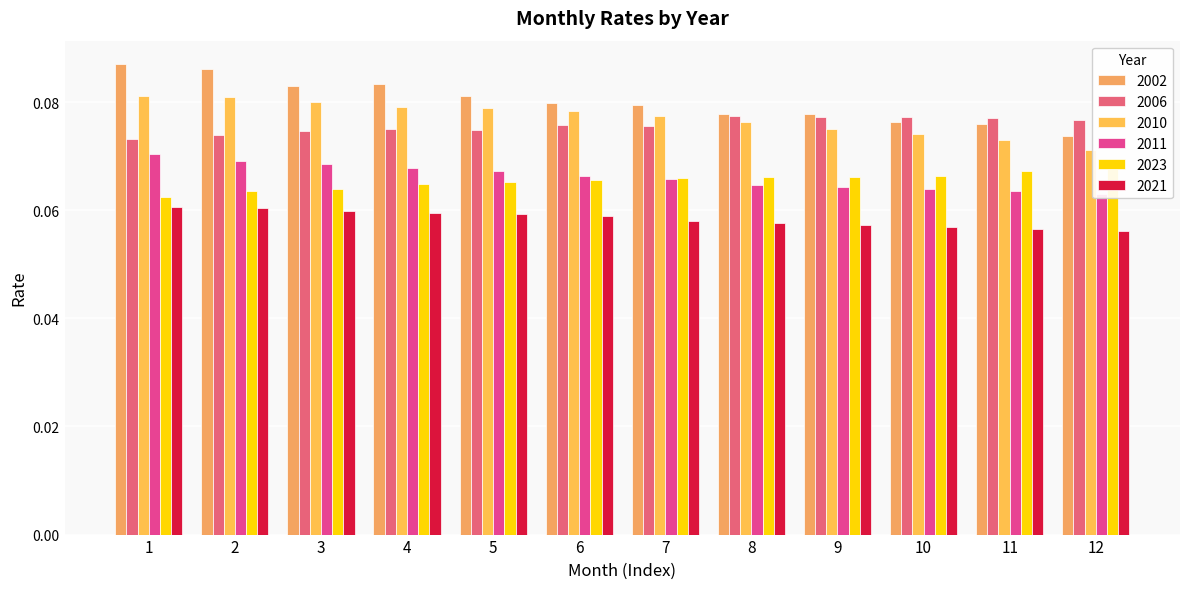

Reading left to right, transcribe all the data shown in this chart.

2002: 1=0.1	2=0.1	3=0.1	4=0.1	5=0.1	6=0.1	7=0.1	8=0.1	9=0.1	10=0.1	11=0.1	12=0.1
2006: 1=0.1	2=0.1	3=0.1	4=0.1	5=0.1	6=0.1	7=0.1	8=0.1	9=0.1	10=0.1	11=0.1	12=0.1
2010: 1=0.1	2=0.1	3=0.1	4=0.1	5=0.1	6=0.1	7=0.1	8=0.1	9=0.1	10=0.1	11=0.1	12=0.1
2011: 1=0.1	2=0.1	3=0.1	4=0.1	5=0.1	6=0.1	7=0.1	8=0.1	9=0.1	10=0.1	11=0.1	12=0.1
2023: 1=0.1	2=0.1	3=0.1	4=0.1	5=0.1	6=0.1	7=0.1	8=0.1	9=0.1	10=0.1	11=0.1	12=0.1
2021: 1=0.1	2=0.1	3=0.1	4=0.1	5=0.1	6=0.1	7=0.1	8=0.1	9=0.1	10=0.1	11=0.1	12=0.1